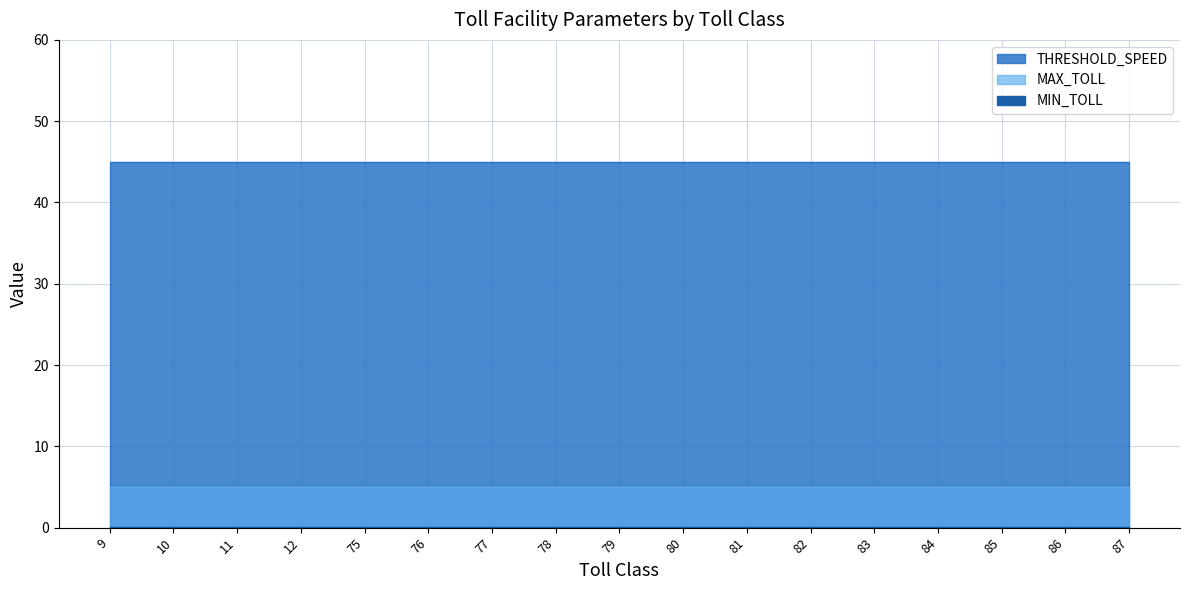

At 10, list the series in order from largest to smallest.

THRESHOLD_SPEED, MAX_TOLL, MIN_TOLL